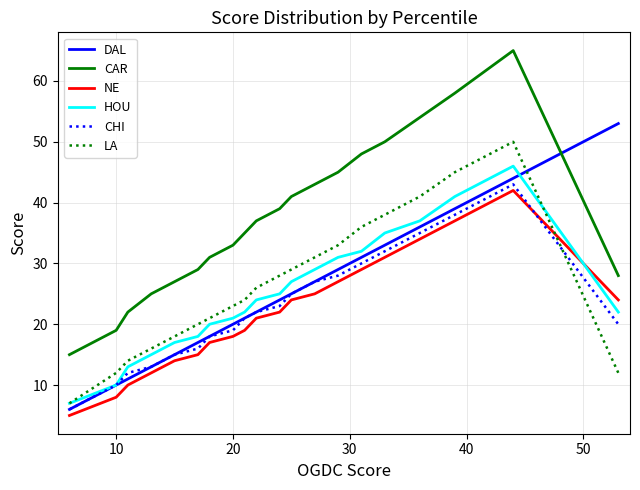

True or false: HOU and CAR cross at least once.

False